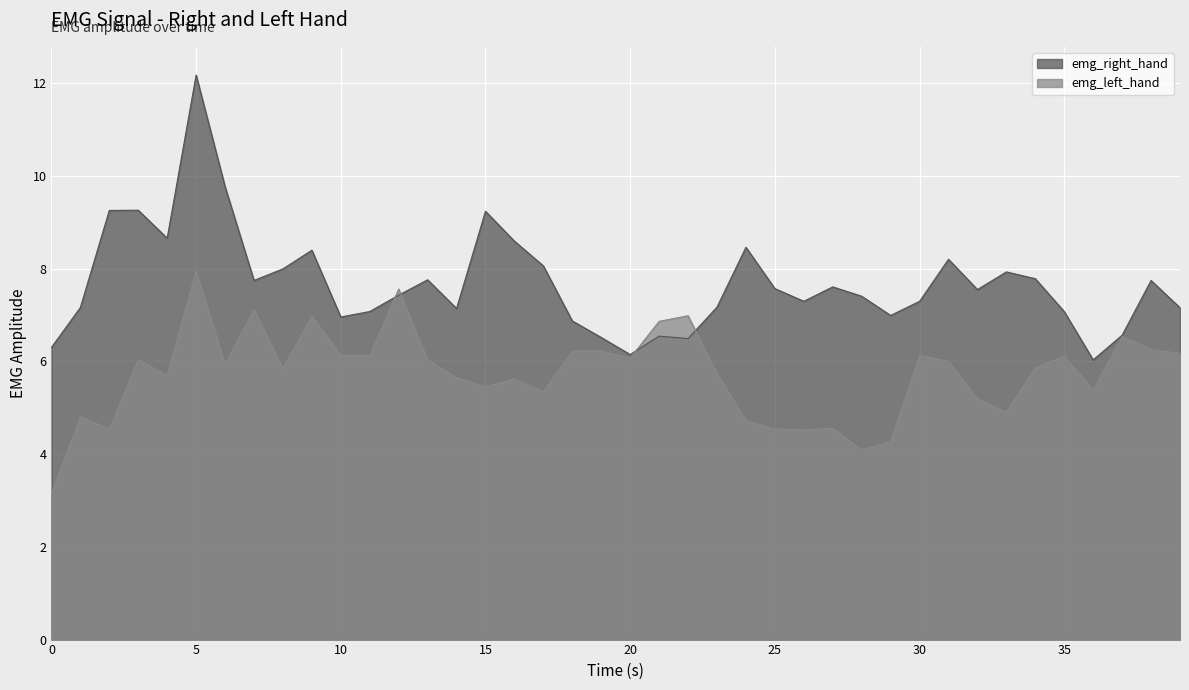

Is the value of emg_left_hand at 25 greater than the value of emg_right_hand at 6?

No